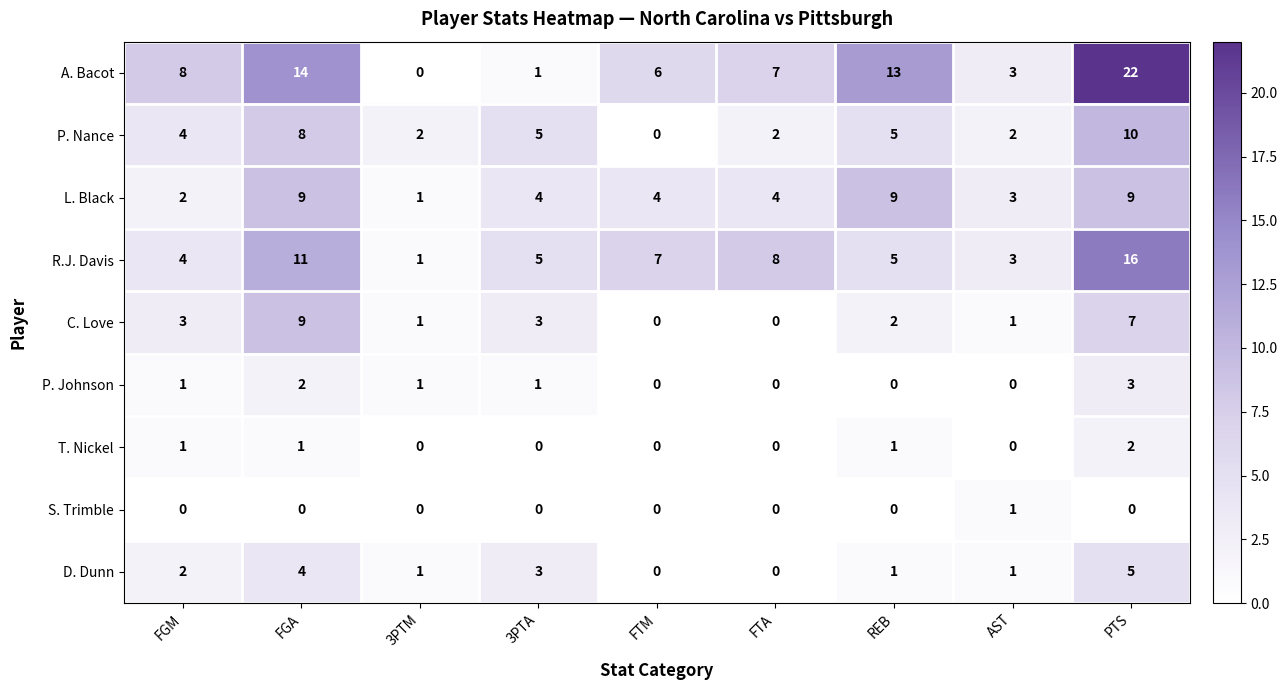

Which series has the largest range (max minus min)?

A. Bacot